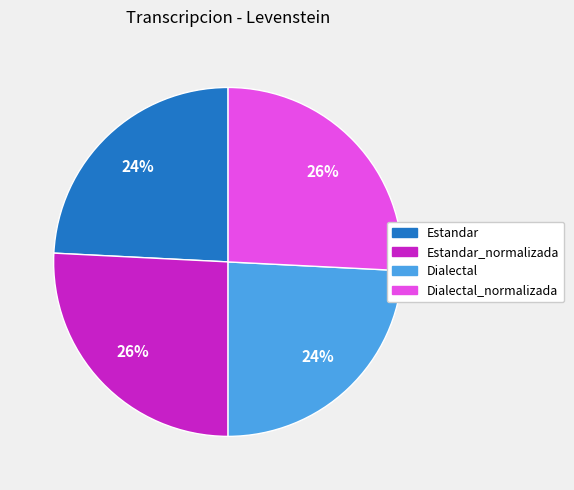

What is the ratio of the value at Estandar to the value at Dialectal_normalizada?

0.9